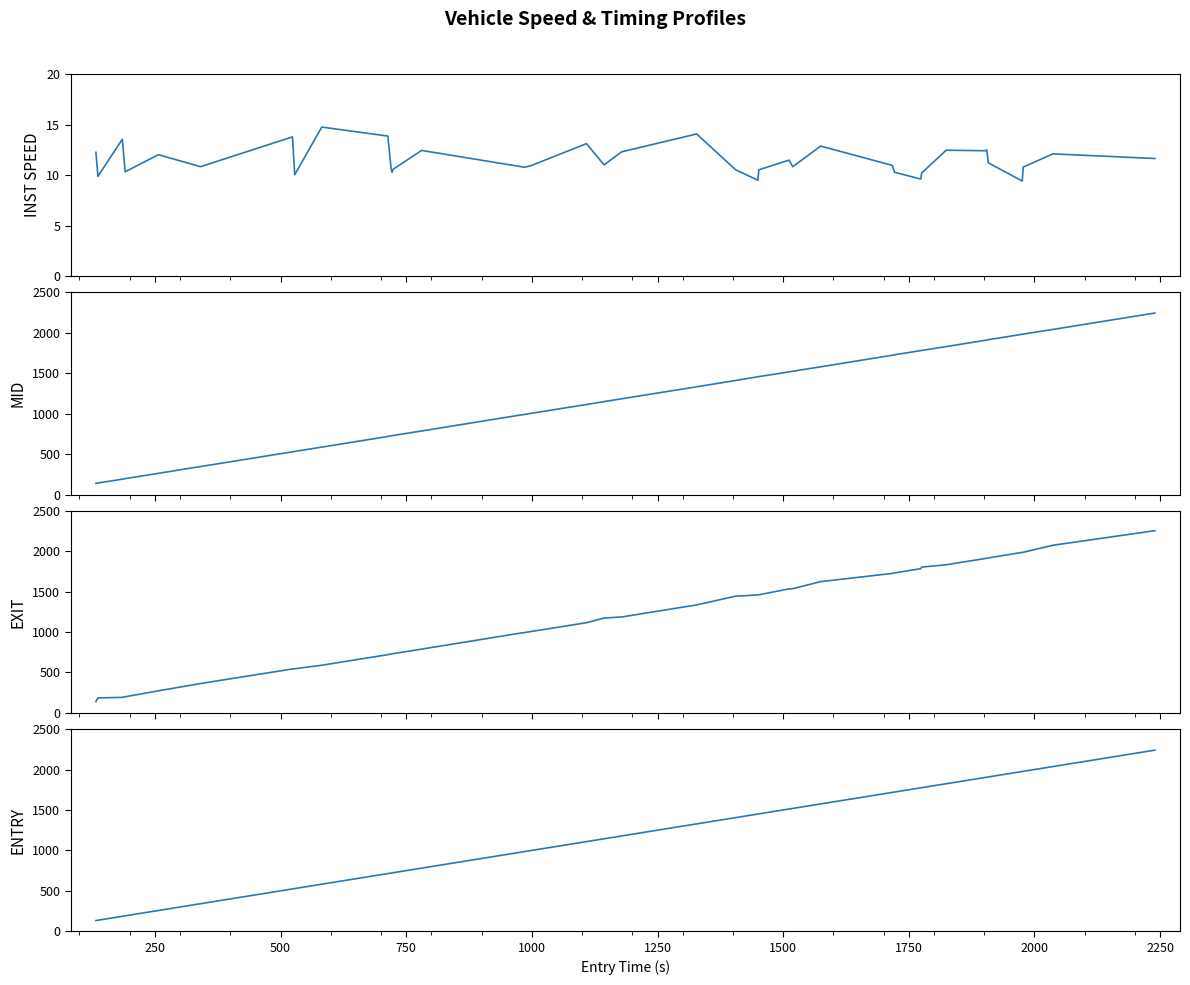

What are all the series names shown in the legend?

INST SPEED, MID, EXIT, ENTRY